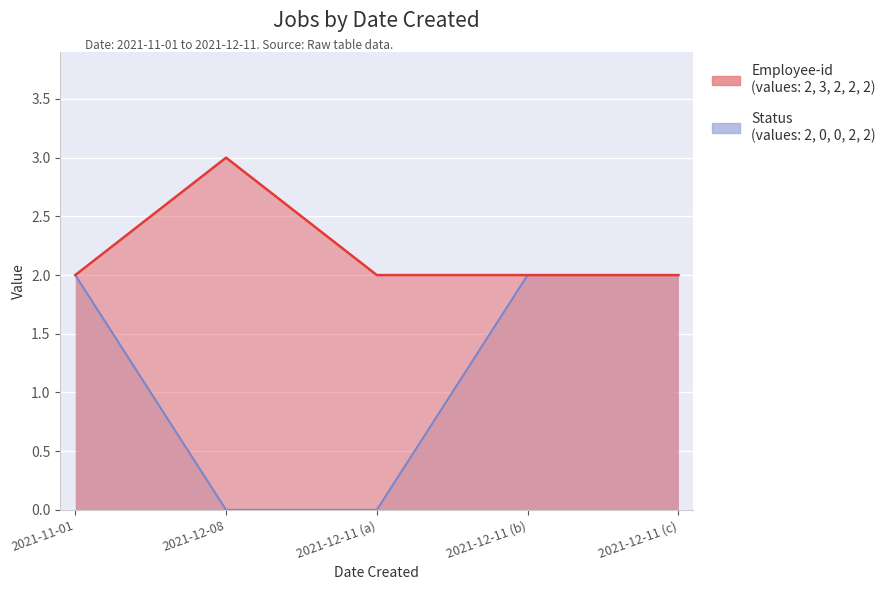

What is the difference between the maximum and minimum values in the Status series?

2